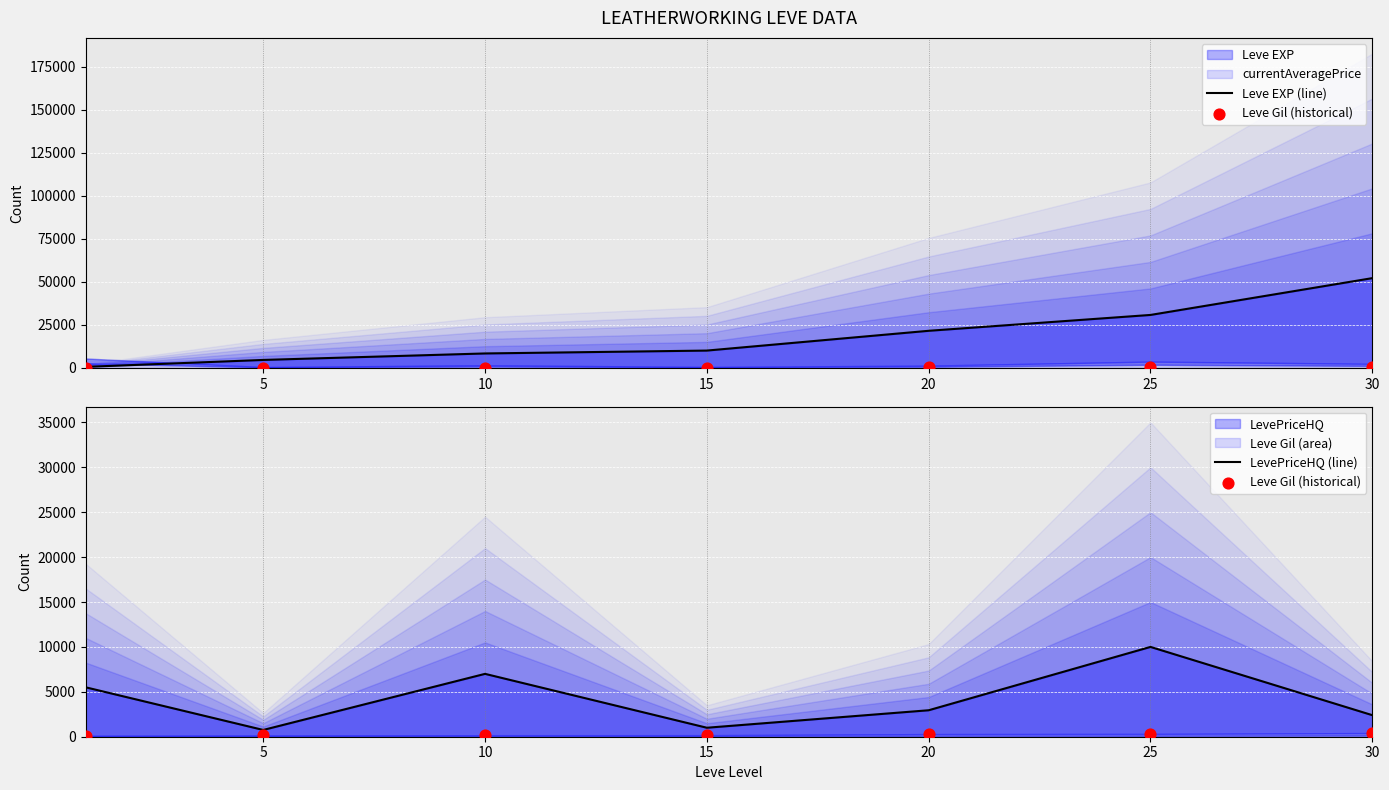

Which series has the largest total across all categories?

Leve EXP (line)